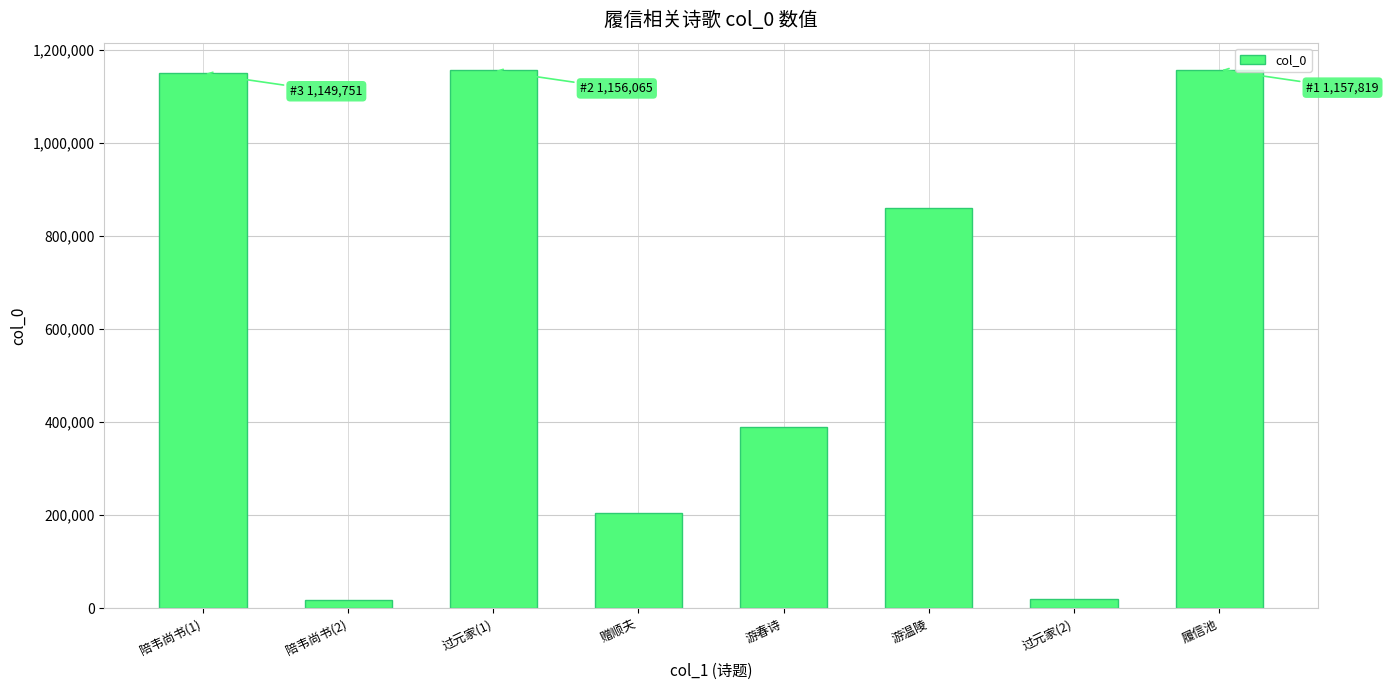

What is the ratio of the value at 陪韦尚书(1) to the value at 赠顺夫?

5.6